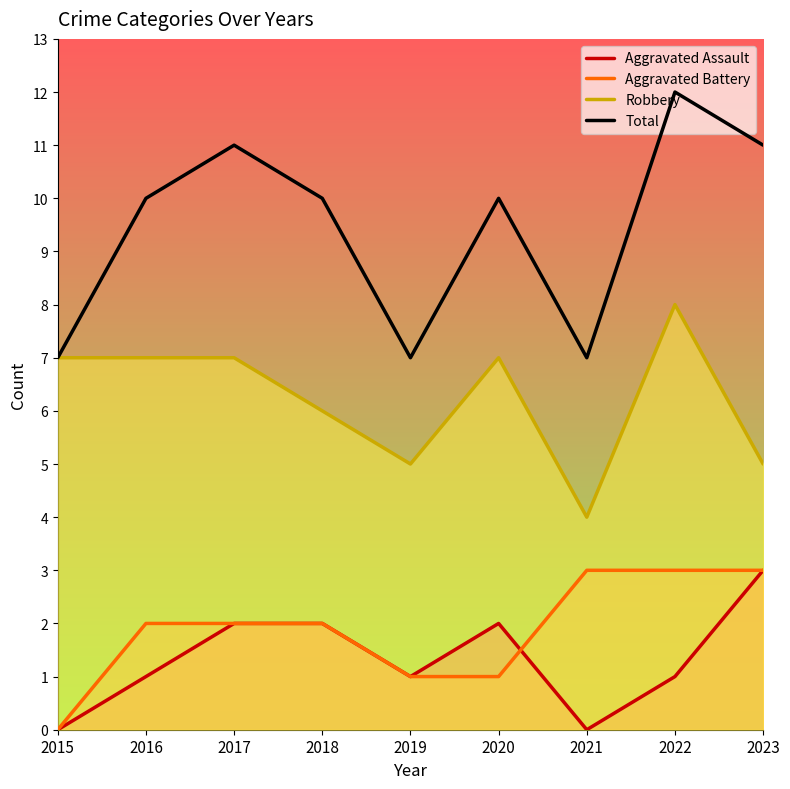

List the labels in order of Aggravated Assault value, smallest first.

2015, 2021, 2016, 2019, 2022, 2017, 2018, 2020, 2023